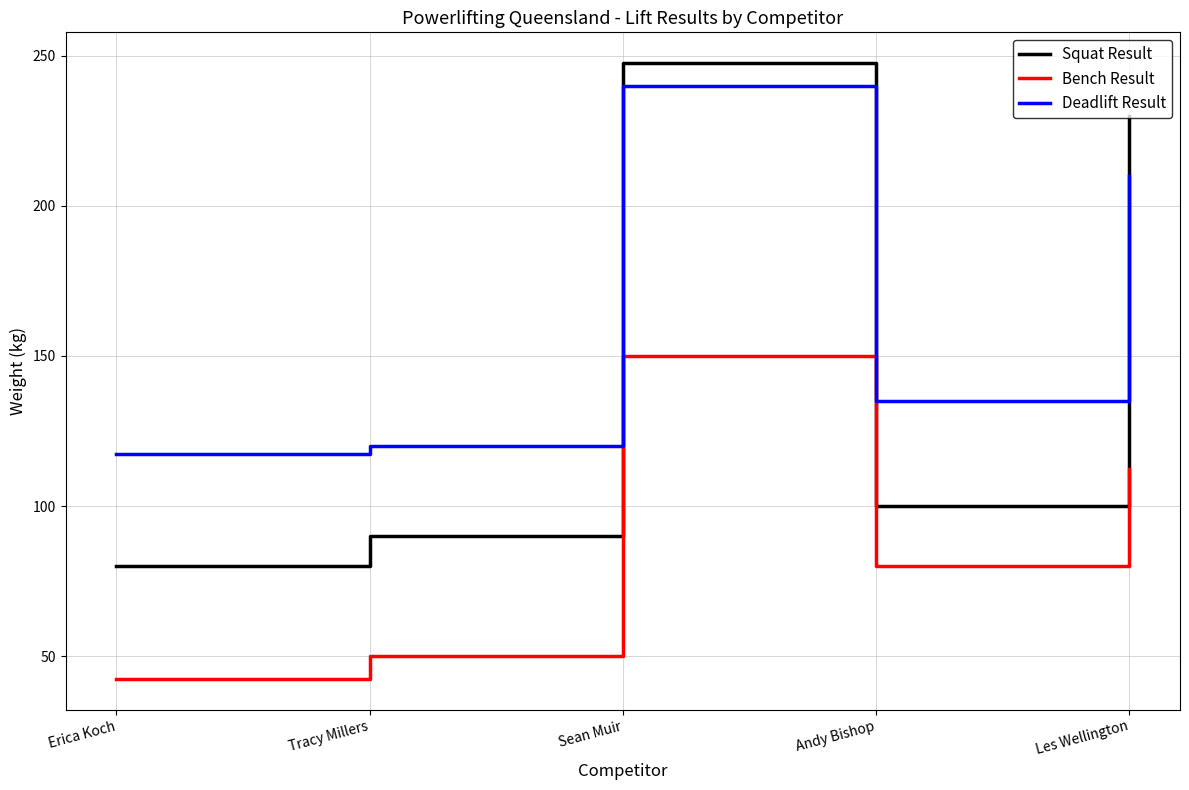

What is the average value of the Squat Result series?

149.5